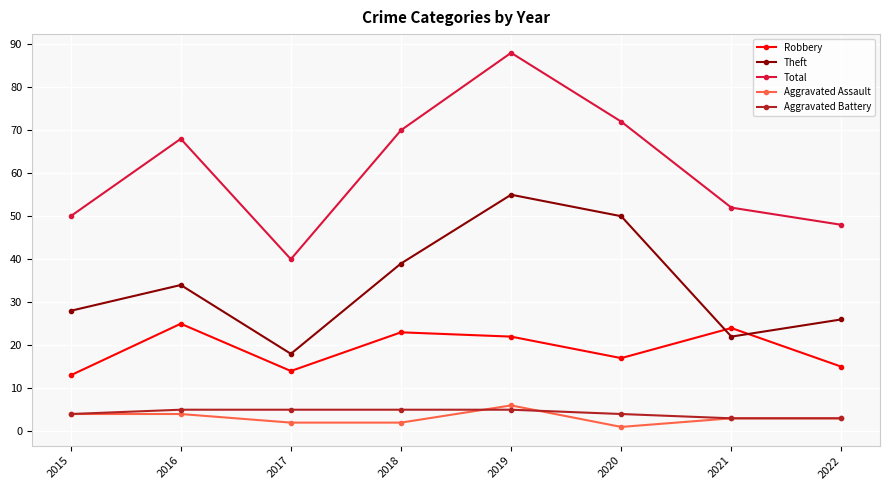

At 2020, list the series in order from largest to smallest.

Total, Theft, Robbery, Aggravated Battery, Aggravated Assault